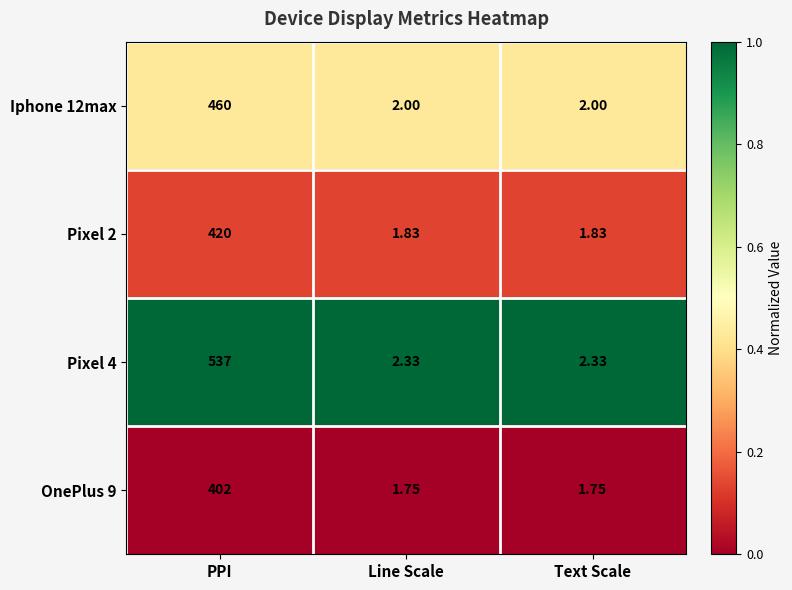

At which category does the chart reach its peak across all series?

PPI